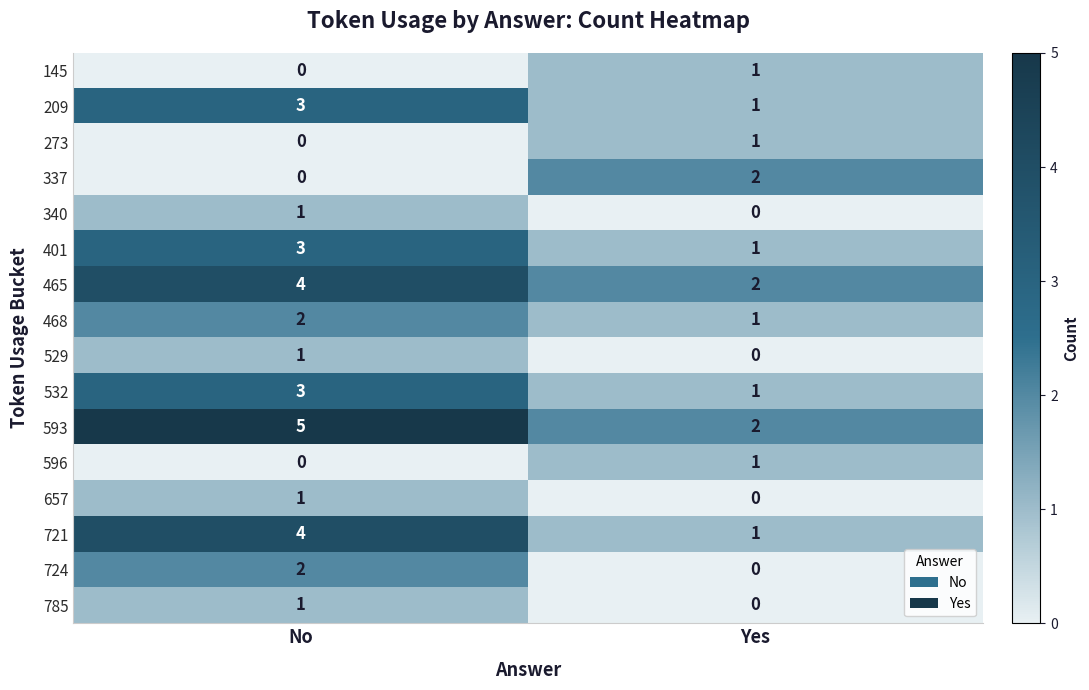

True or false: 657 has a value of 1 at Yes.

False